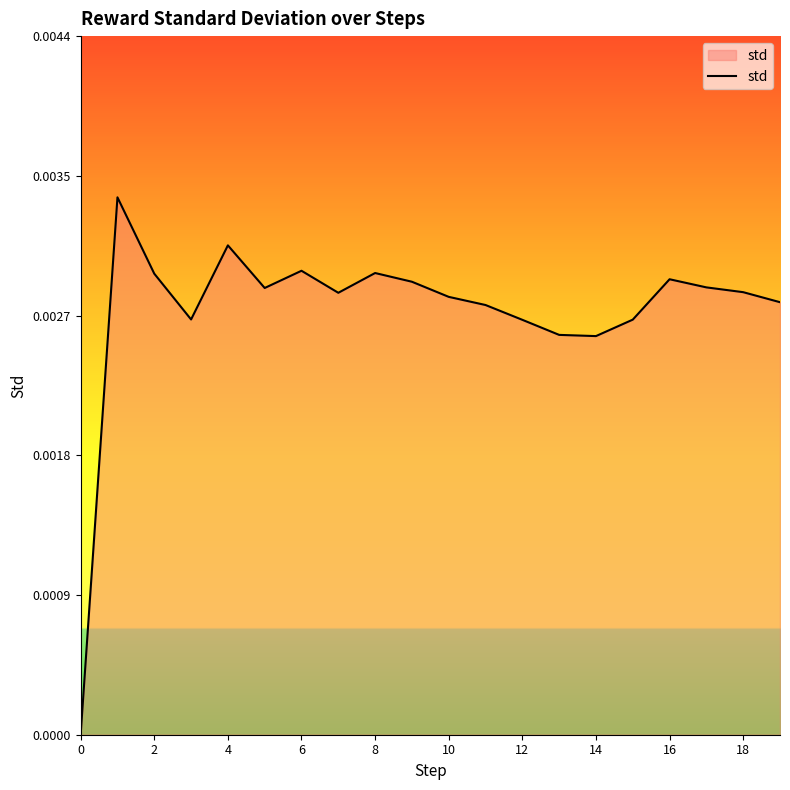

Does the chart display data point markers on the line(s)?

No